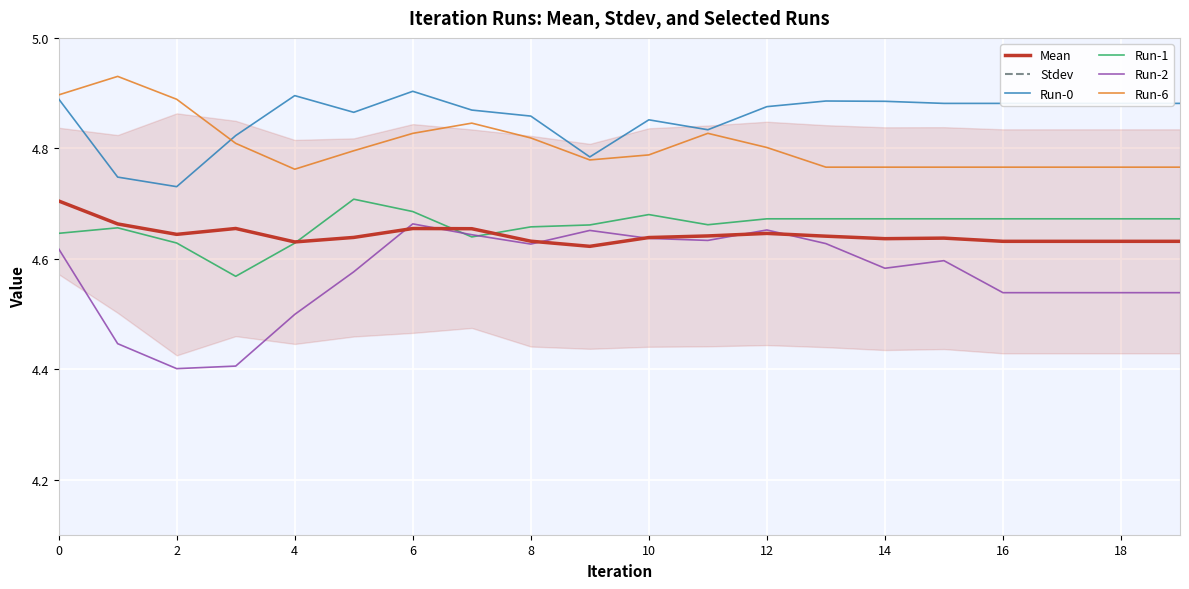

True or false: Run-0 and Stdev intersect in this chart.

False